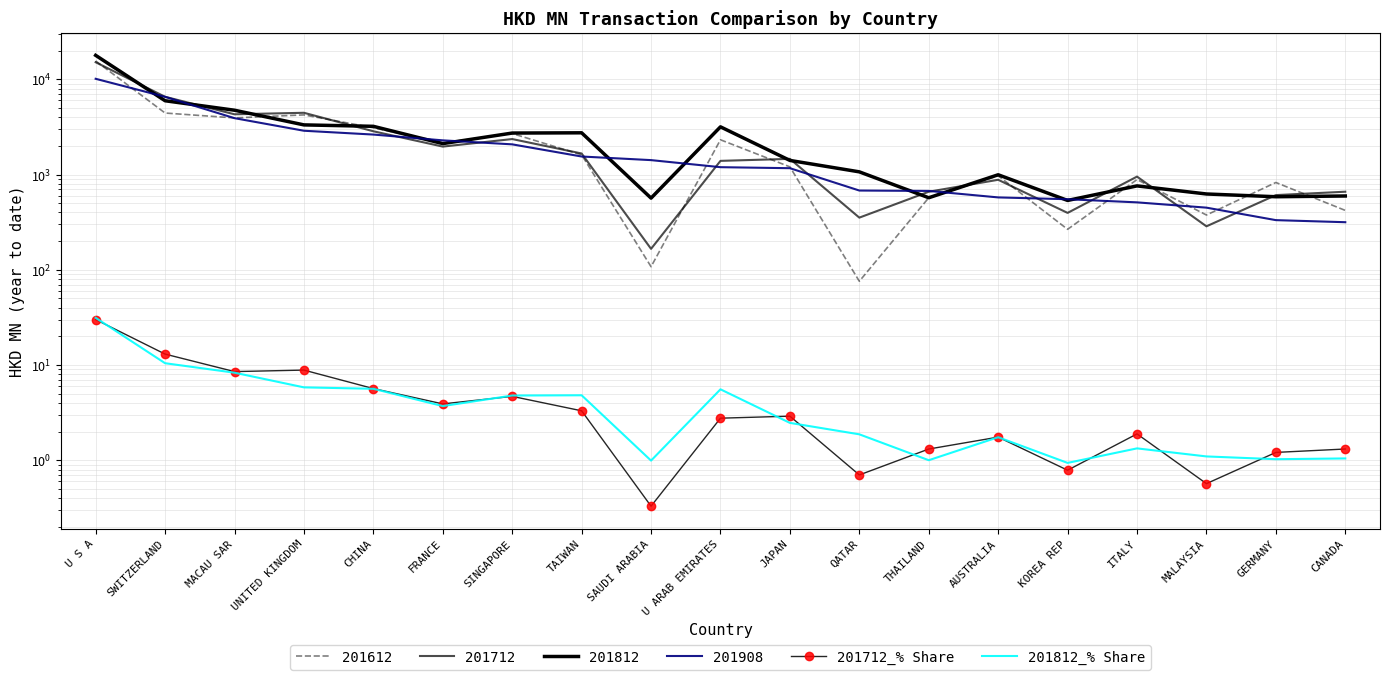

What is the label of the 14th point from the right?

FRANCE